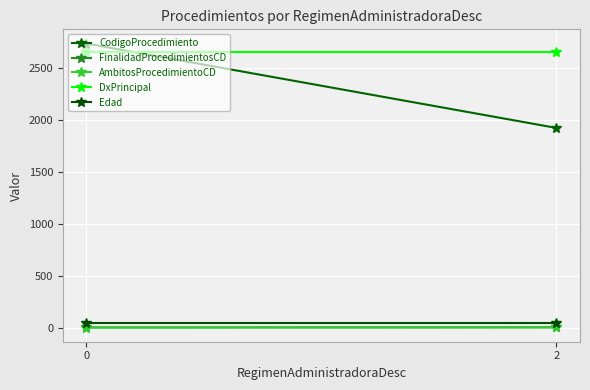

Is it true that CodigoProcedimiento equals 1514 at 0?

False